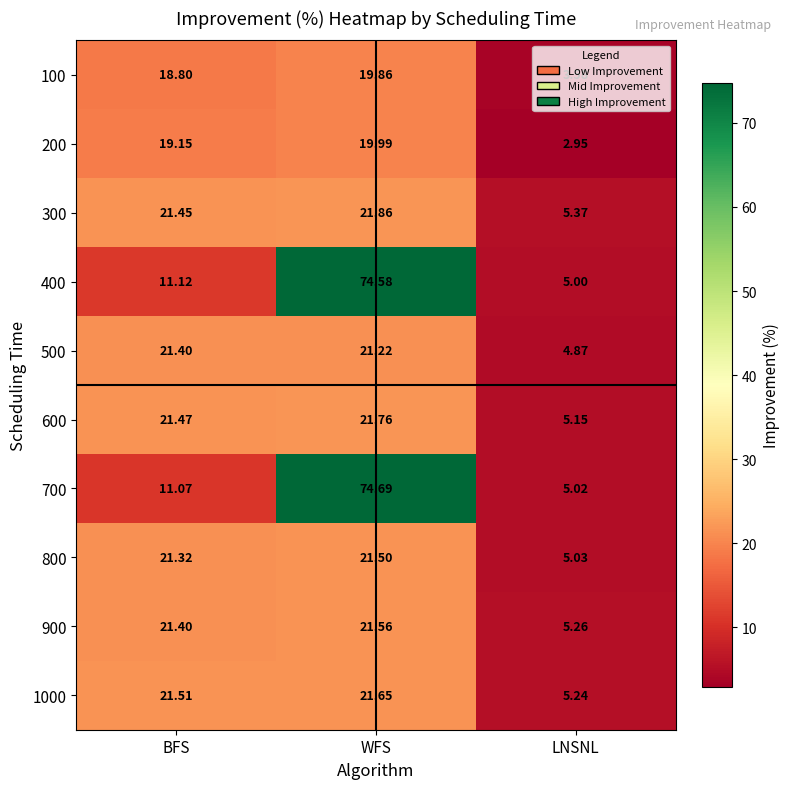

What is the total value across all series at BFS?

188.7